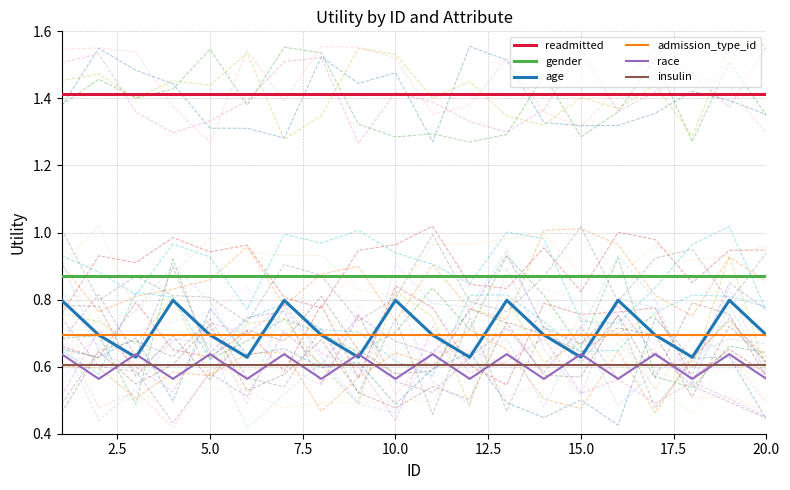

What is the lowest value of the admission_type_id series?

0.7